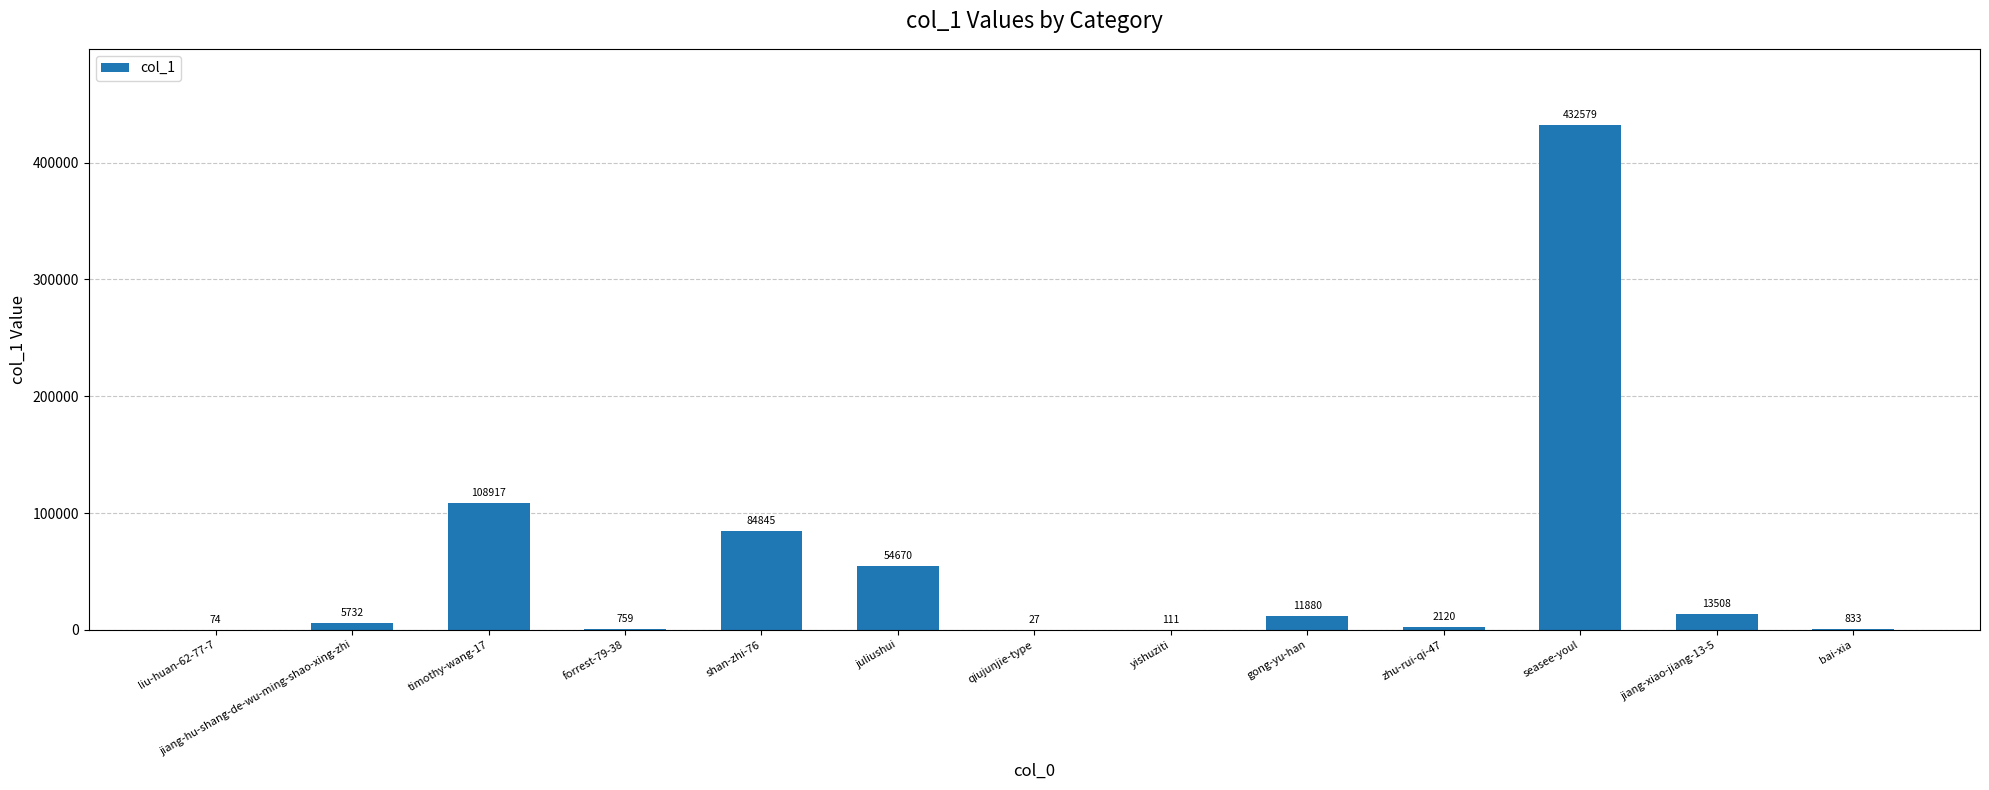

What is the greatest value displayed?

432579